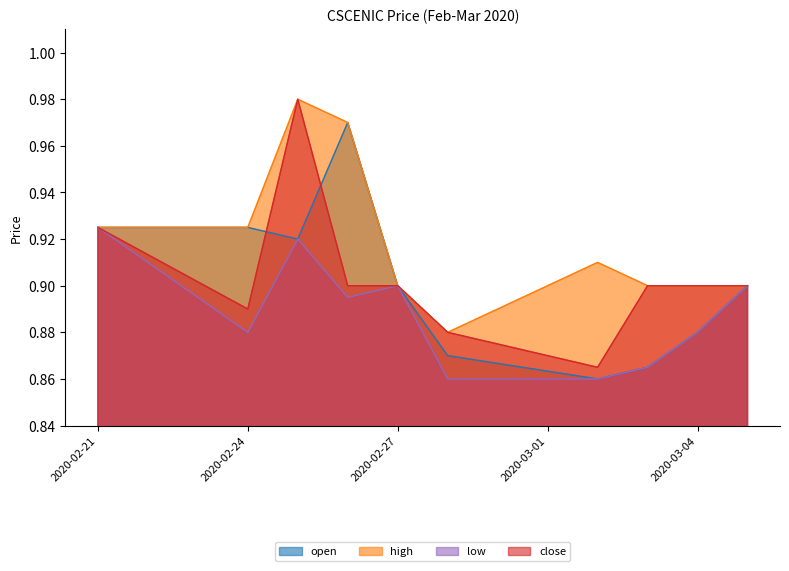

The open series shows 0.4 at 2020-02-24. True or false?

False